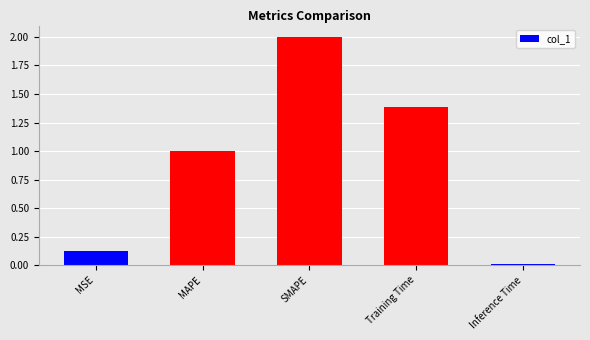

Where does the data first go above 1?

MAPE